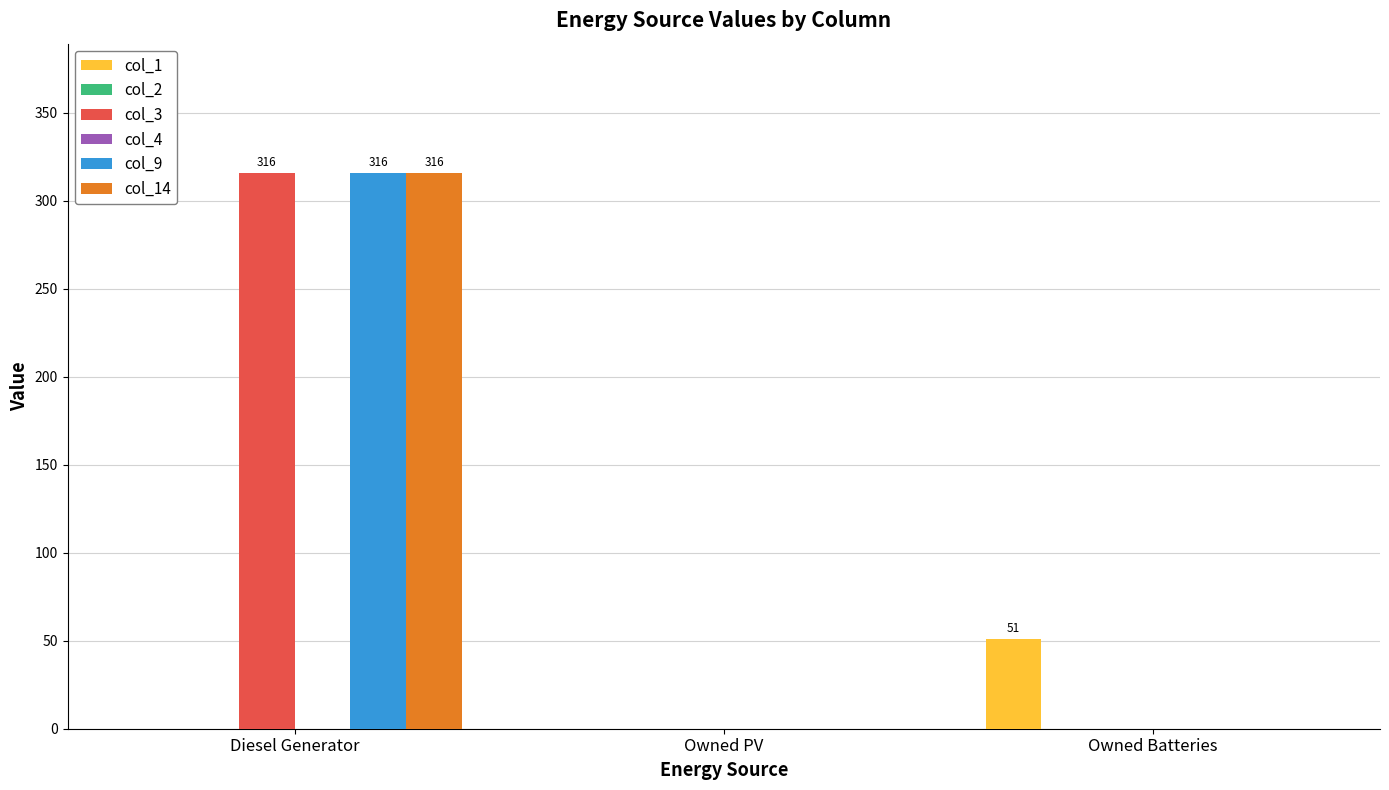

Between Diesel Generator and Owned Batteries, which series saw the biggest shift?

col_3